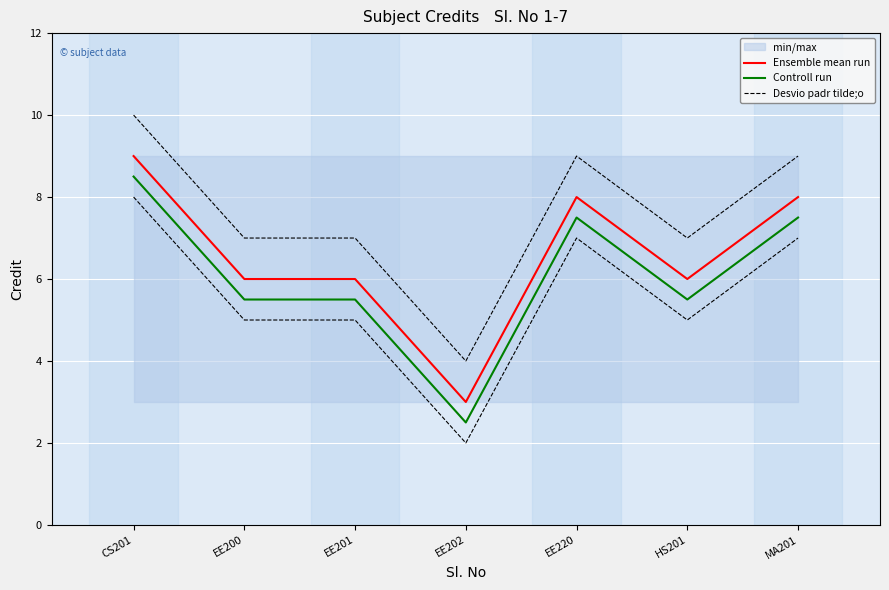

What is the label of the 1st point from the right?

MA201